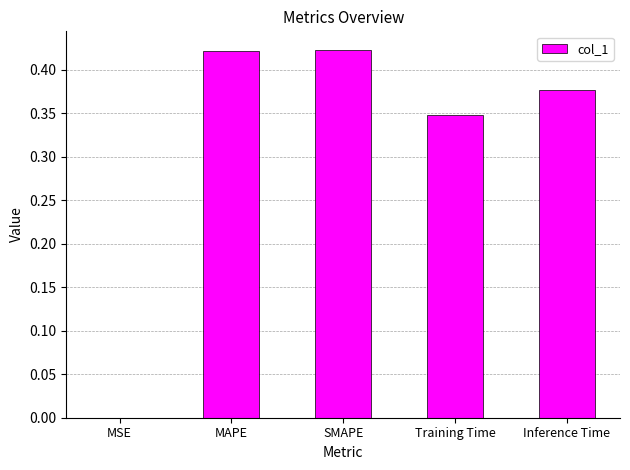

The chart shows a value of 0.6 at MAPE. True or false?

False